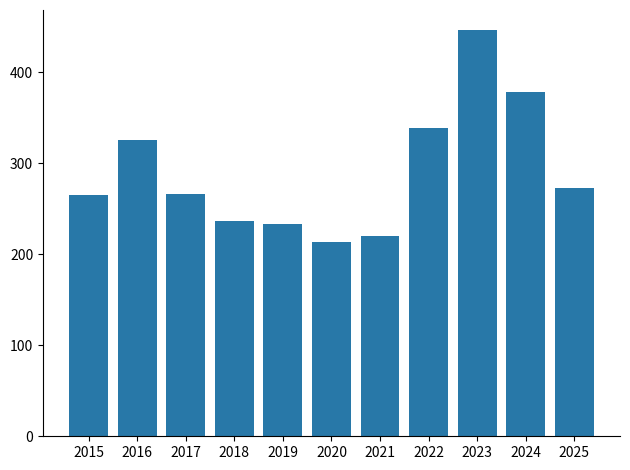

The chart shows a value of 265 at 2015. True or false?

True